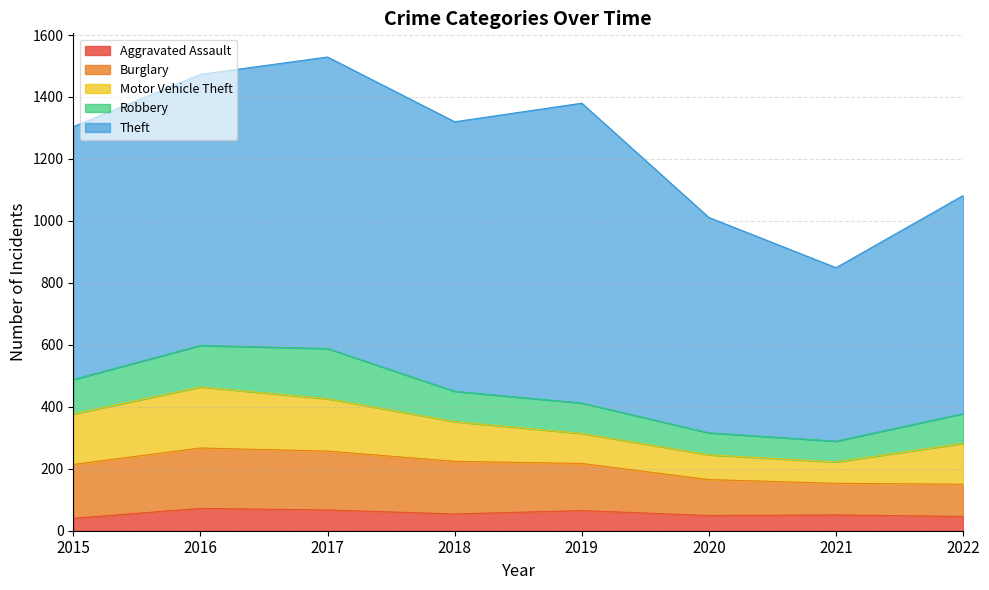

What is the sum of the Robbery values at 2022 and 2020?

167